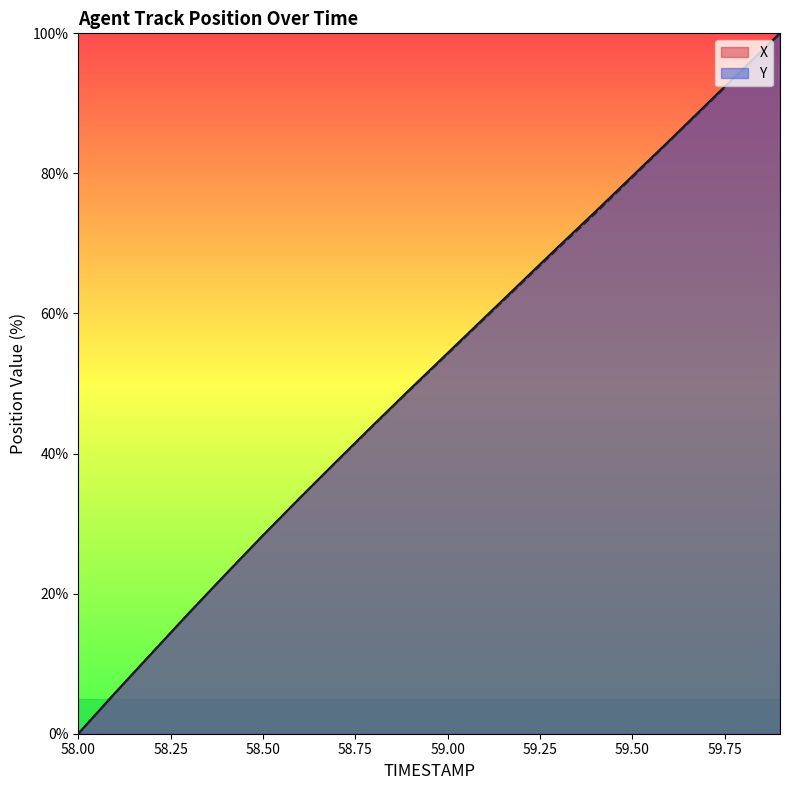

Does the chart have visible grid lines?

No